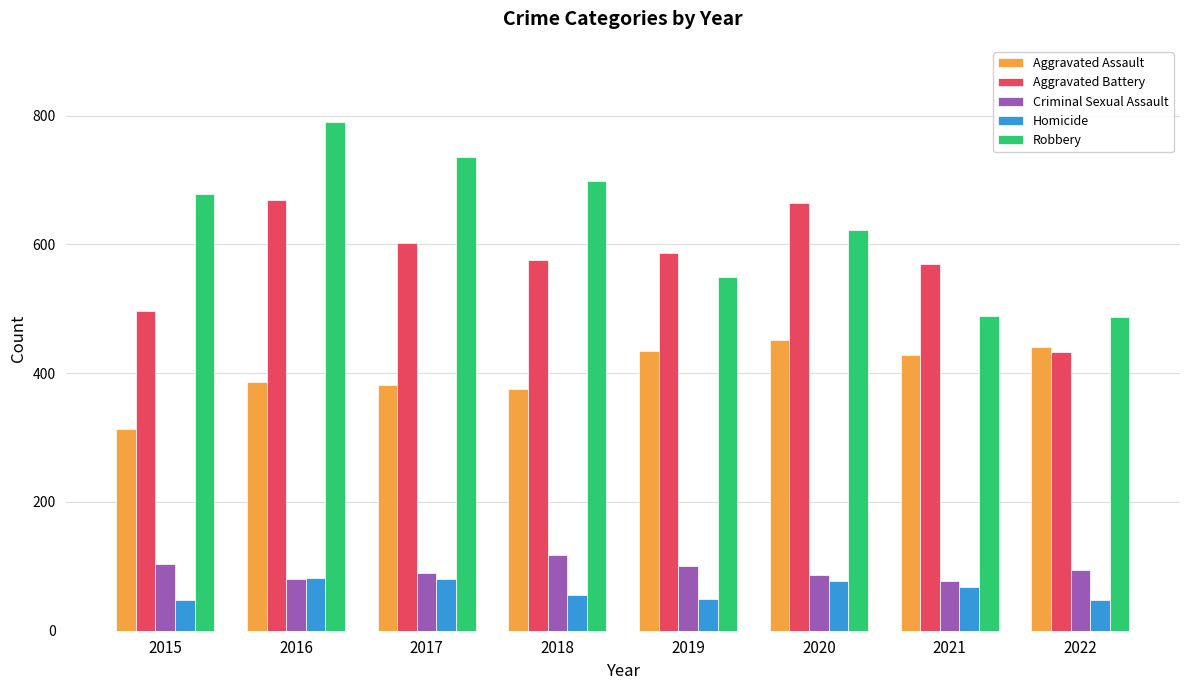

The value of Robbery at 2022 is 487. True or false?

True